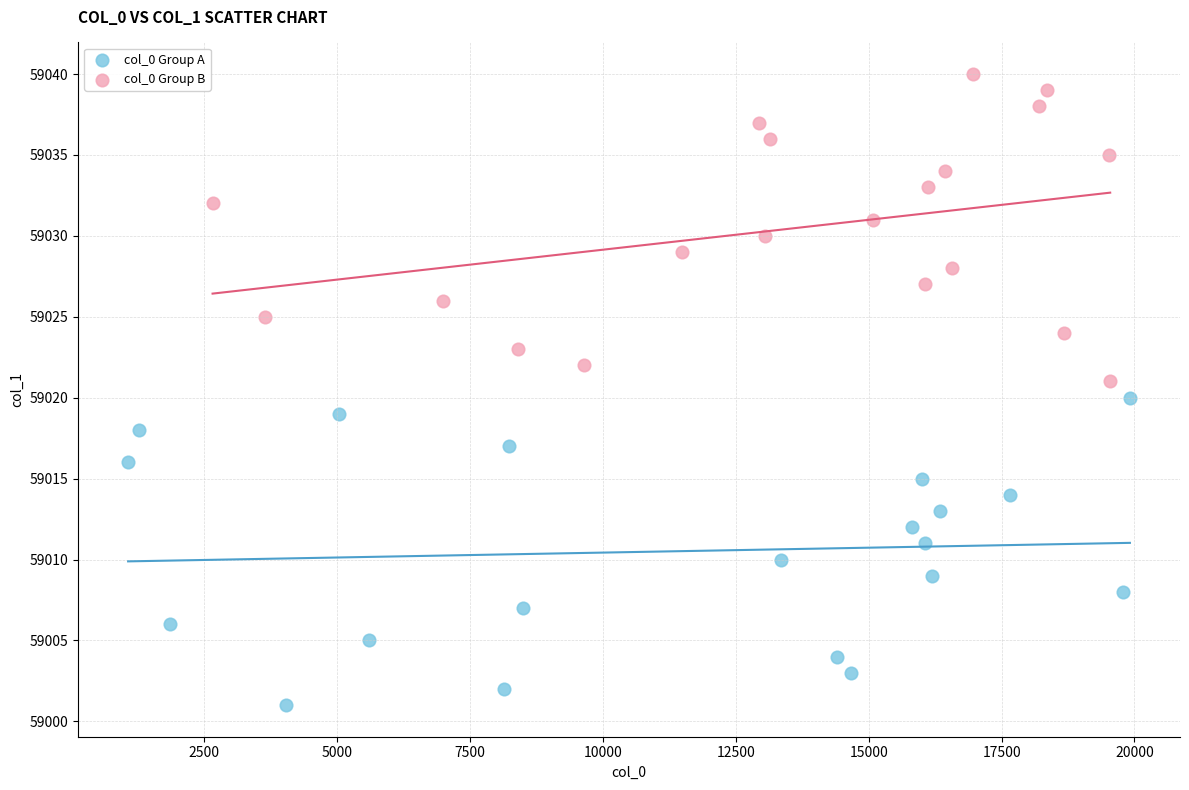

Which series reaches the maximum Y coordinate?

col_0 Group B